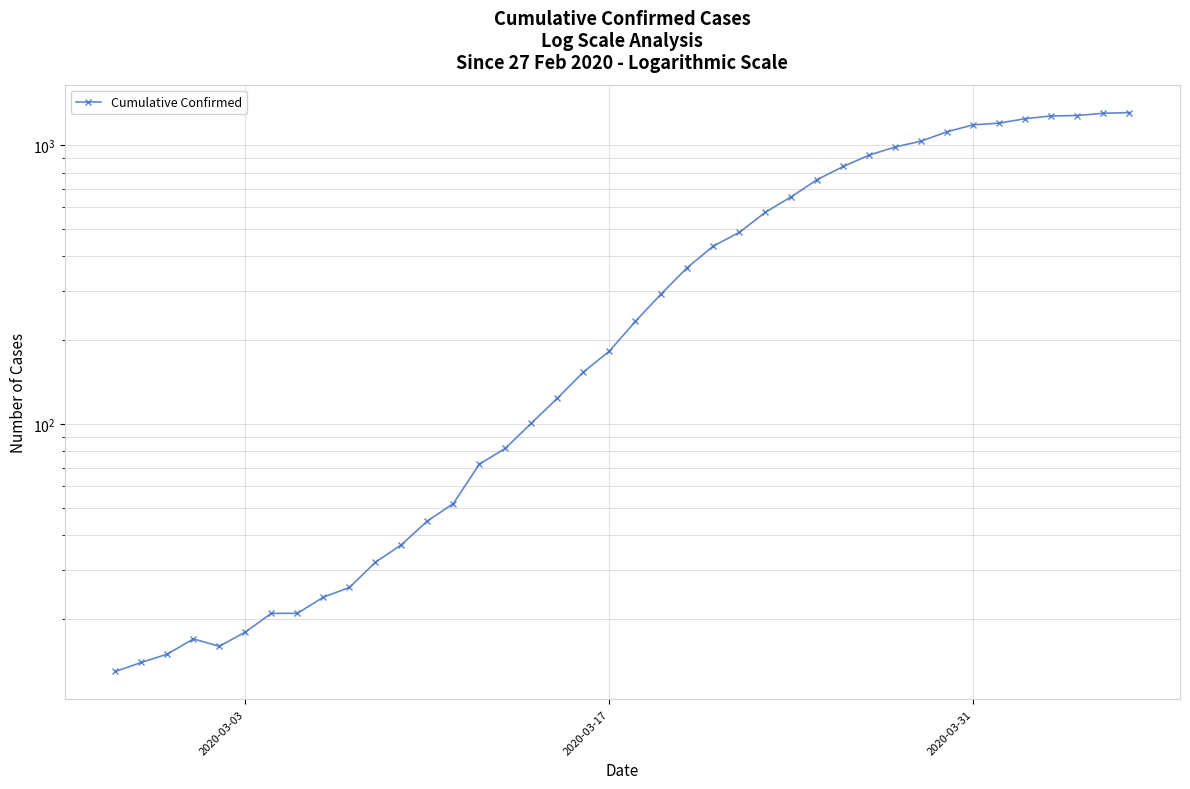

Reading left to right, list all the values displayed in this chart.

13	14	15	17	16	18	21	21	24	26	32	37	45	52	72	82	101	124	154	183	234	294	365	436	488	576	655	755	841	924	988	1037	1121	1186	1203	1248	1276	1281	1305	1312